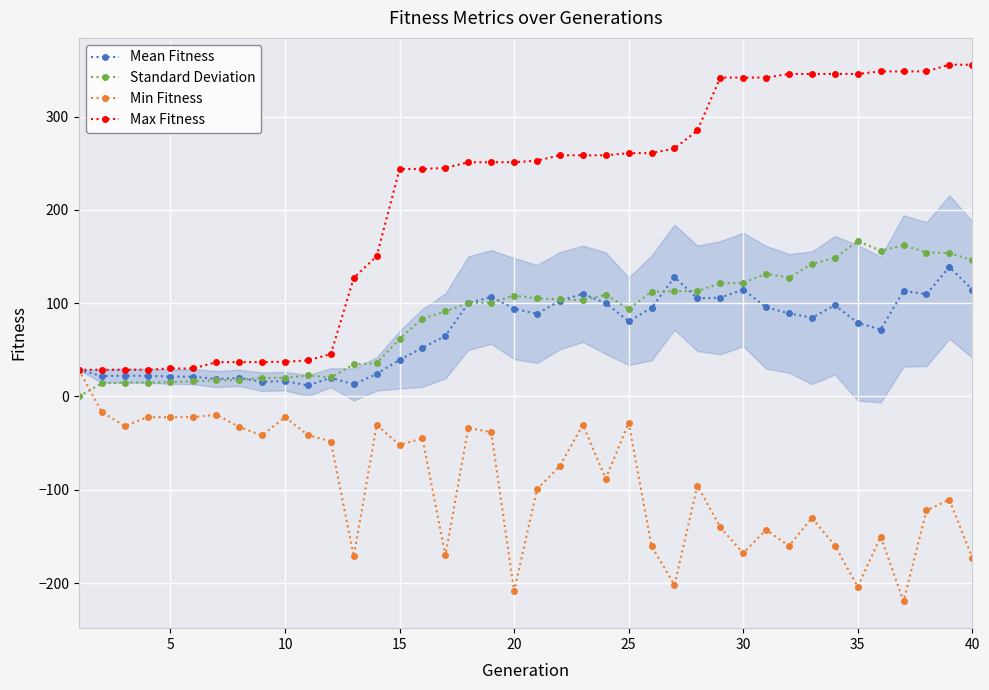

Which series has the largest range (max minus min)?

Max Fitness